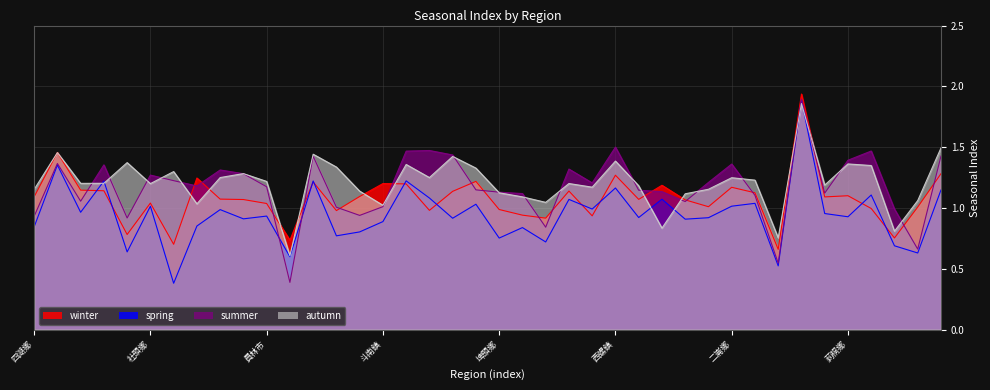

What value does the winter series have at 大村鄉?

1.1